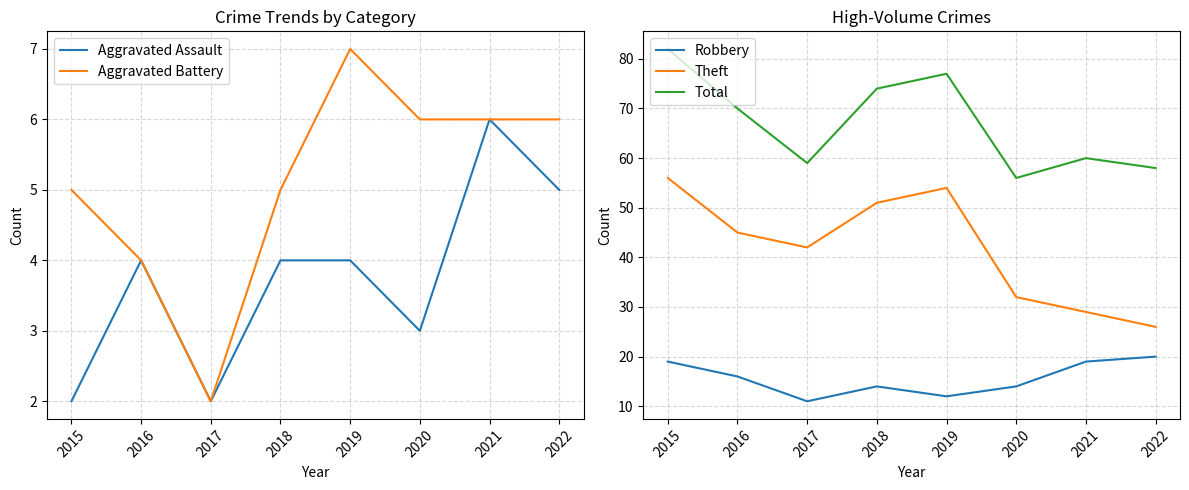

What is the sum of all Theft values?

335